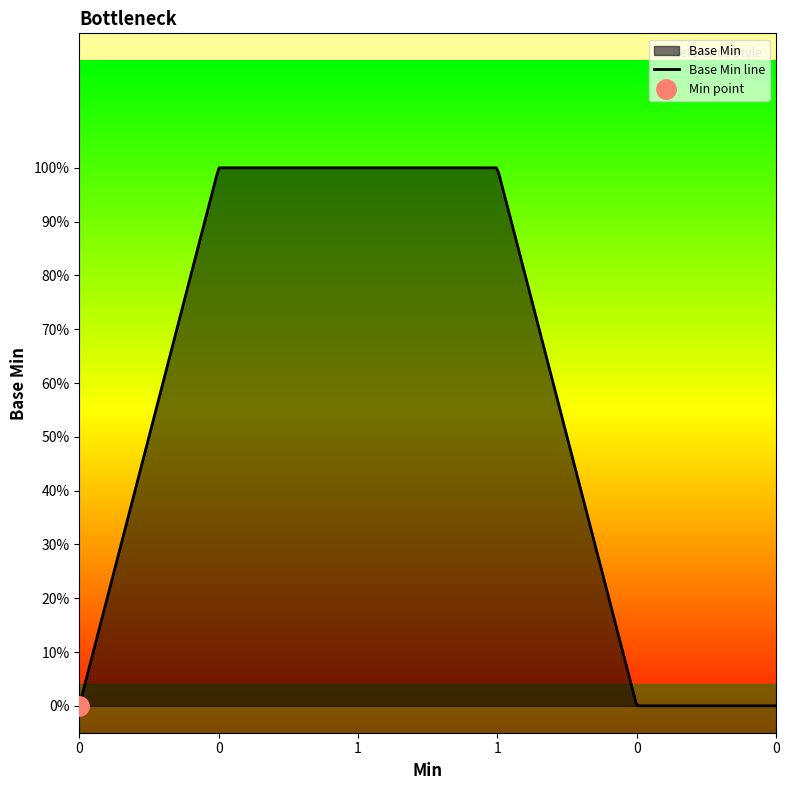

Reading left to right, extract all data points from this chart.

0	1	1	1	0	0